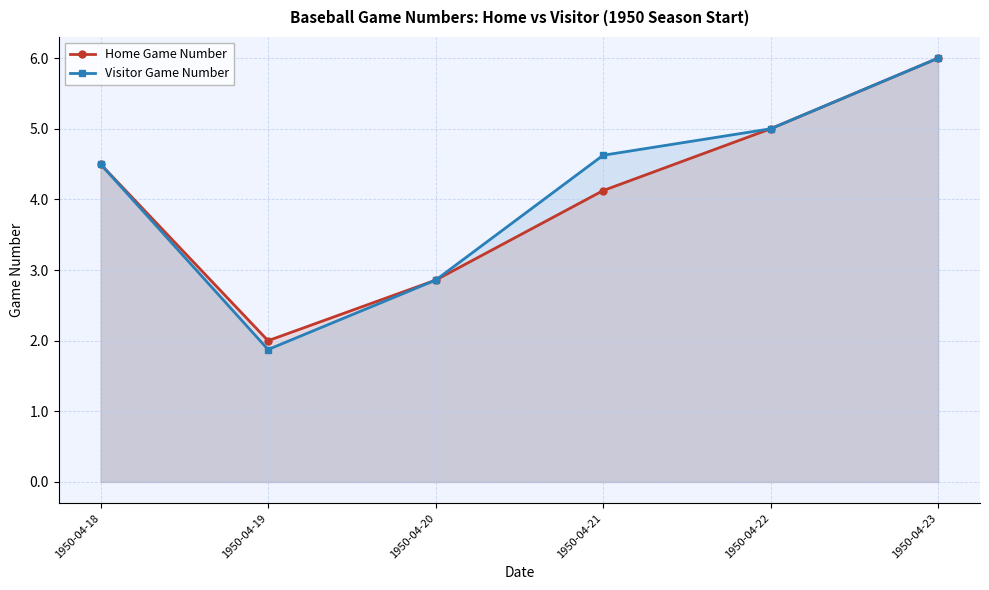

Rank the series at 1950-04-22 from lowest to highest value.

Home Game Number, Visitor Game Number